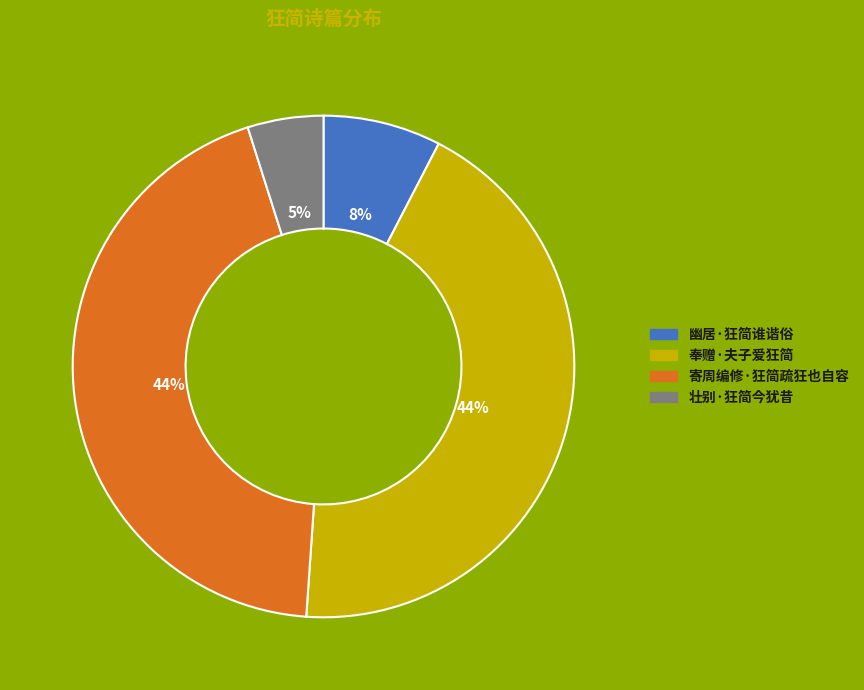

To the nearest percent, what portion does 壮别·狂简今犹昔 represent?

5%